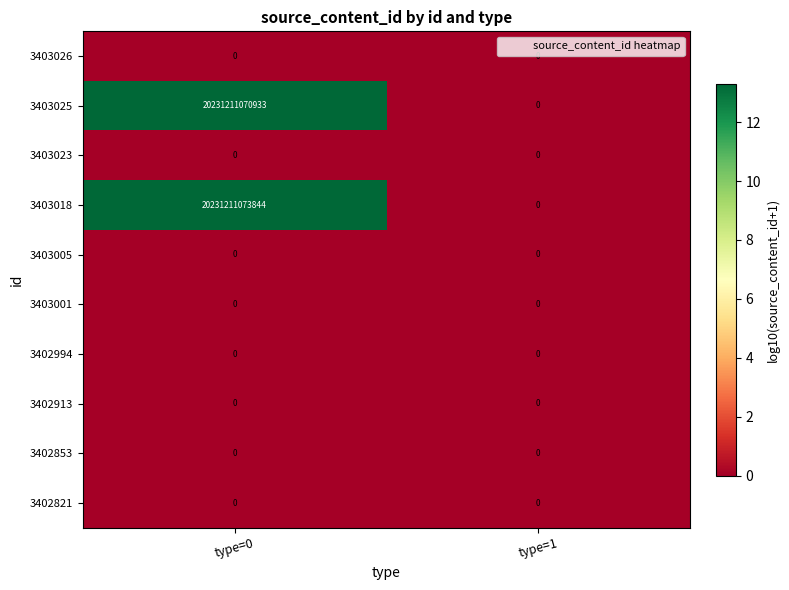

The 3403025 series shows 6308447920939 at type=0. True or false?

False